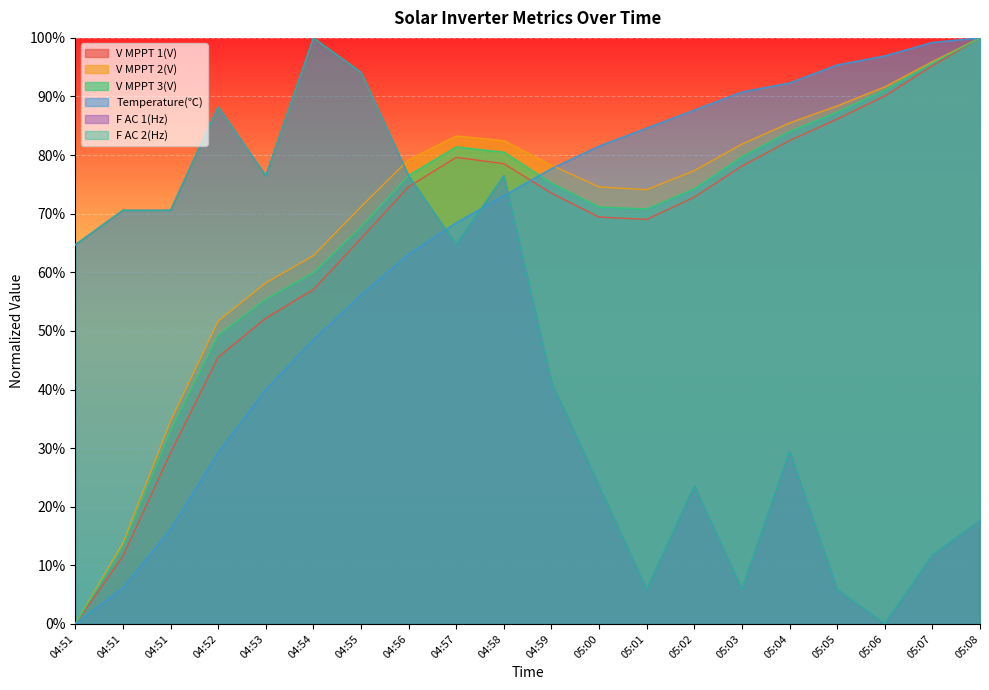

The F AC 2(Hz) series shows 1.4 at 04:58. True or false?

False